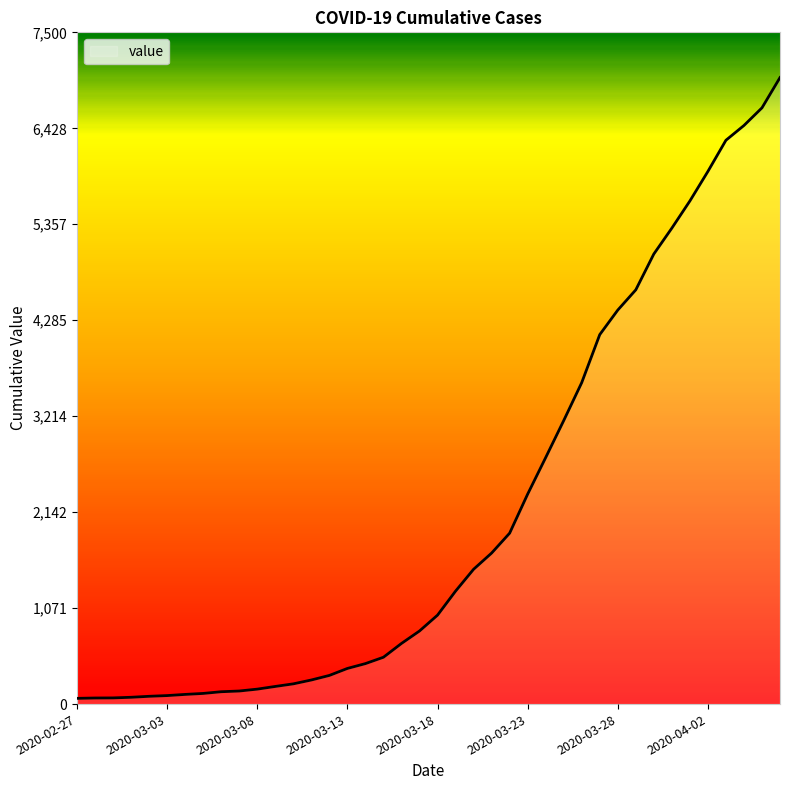

What is the greatest value displayed?

6995